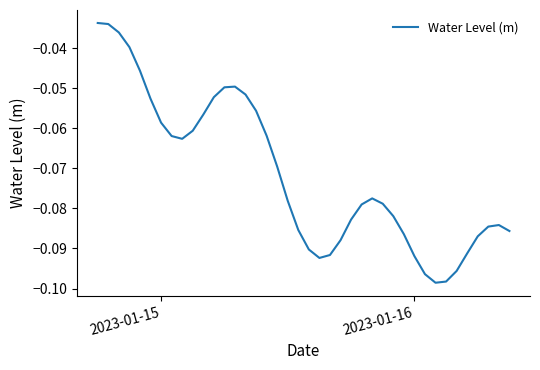

Reading left to right, transcribe all the data shown in this chart.

-0.0	-0.0	-0.0	-0.0	-0.0	-0.1	-0.1	-0.1	-0.1	-0.1	-0.1	-0.1	-0.0	-0.0	-0.1	-0.1	-0.1	-0.1	-0.1	-0.1	-0.1	-0.1	-0.1	-0.1	-0.1	-0.1	-0.1	-0.1	-0.1	-0.1	-0.1	-0.1	-0.1	-0.1	-0.1	-0.1	-0.1	-0.1	-0.1	-0.1